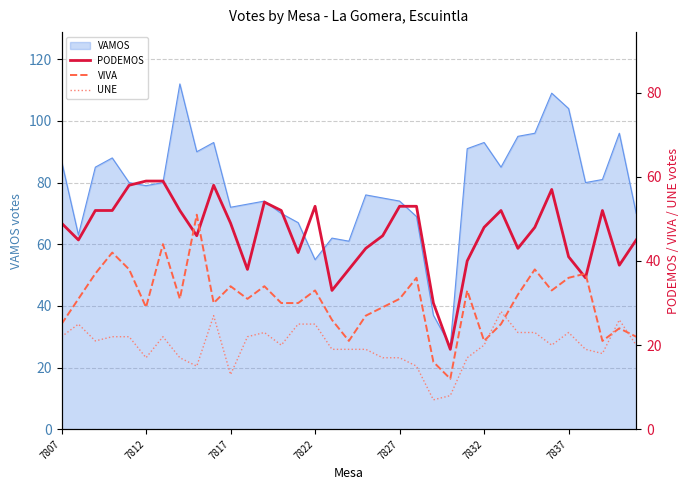

Where is the first local maximum for PODEMOS?

9